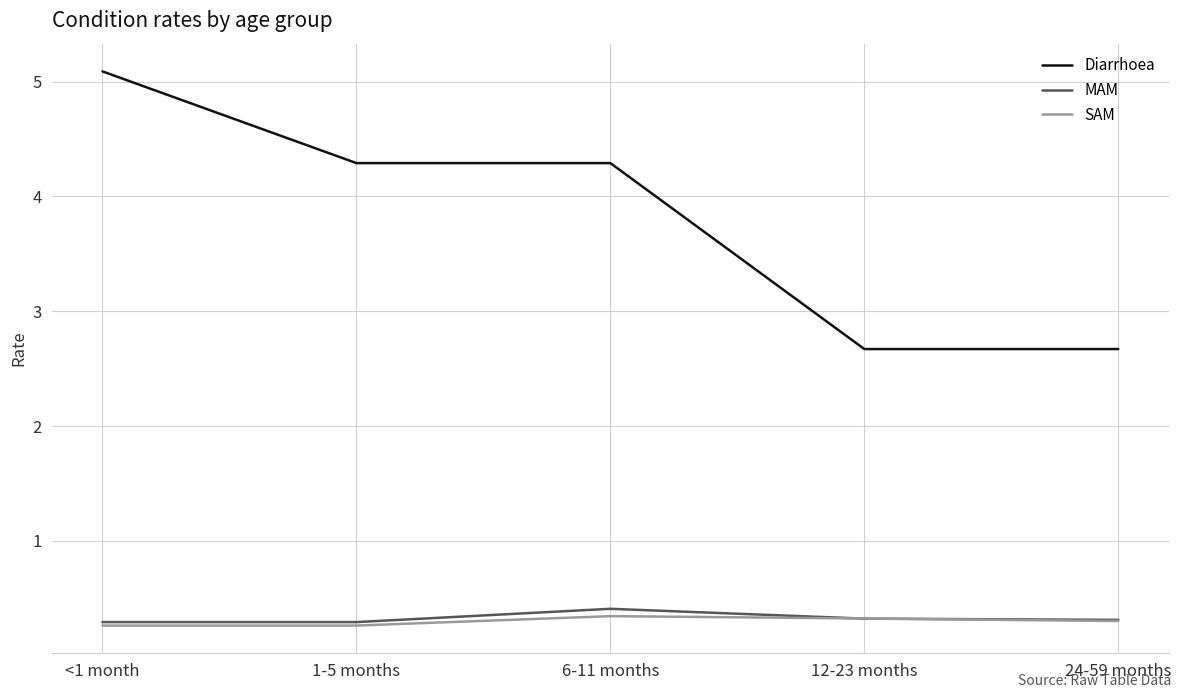

Does the chart display data point markers on the line(s)?

No